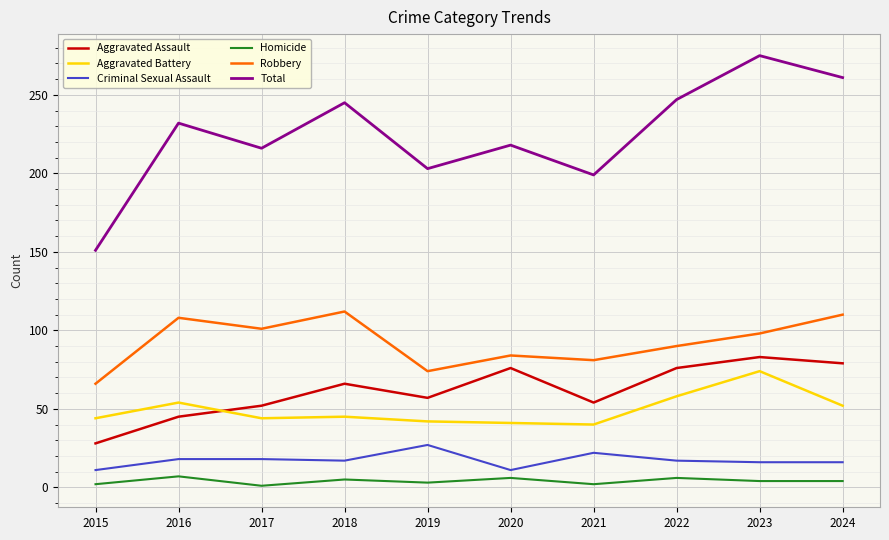

What is the difference between the Criminal Sexual Assault values at 2019 and 2017?

9